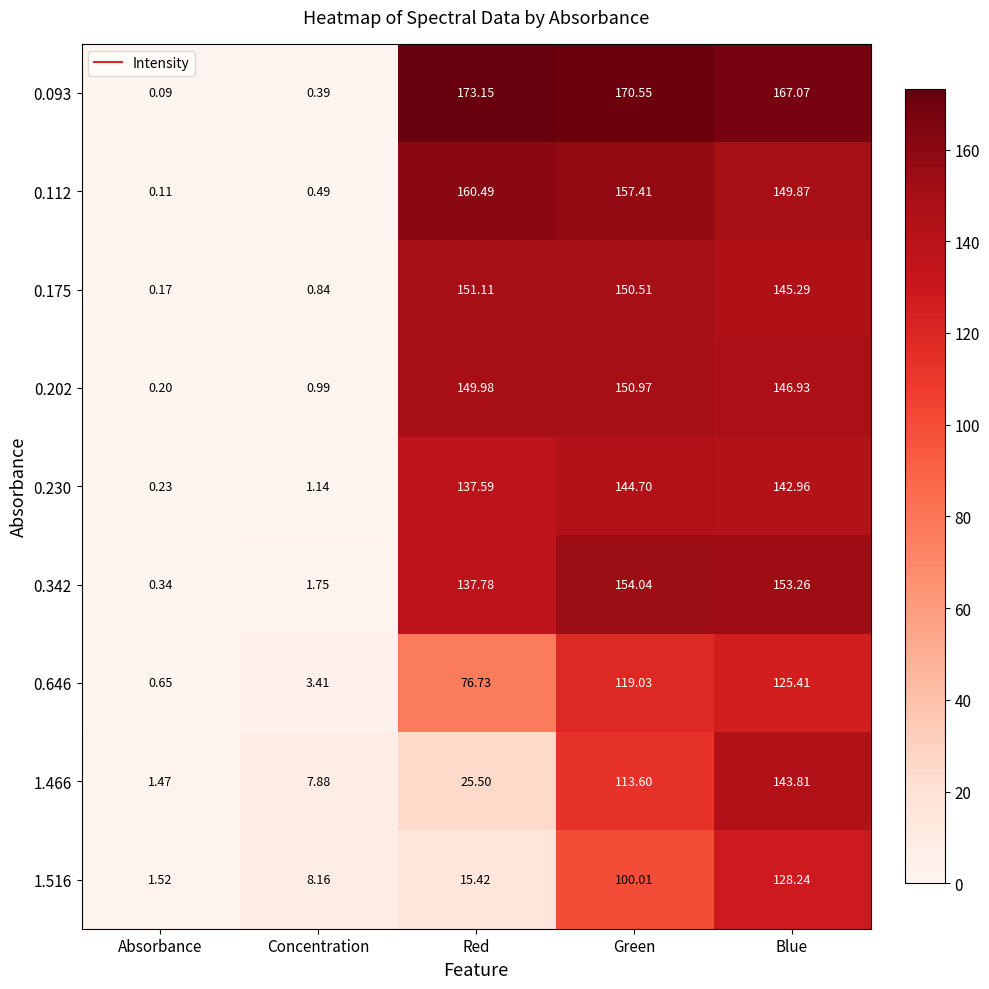

Which series has the largest total across all categories?

0.093